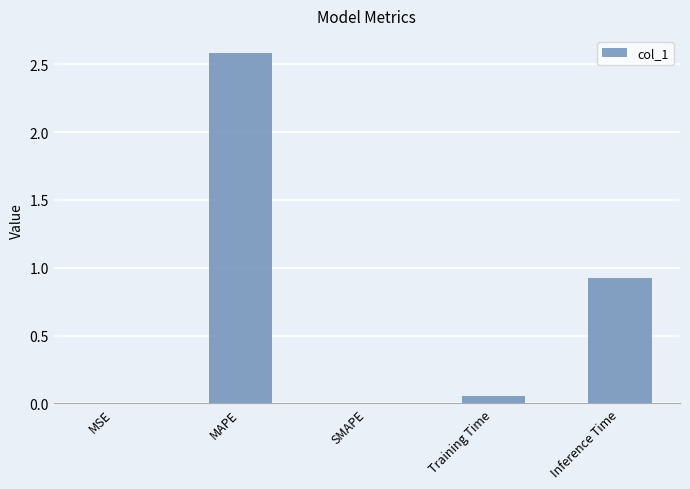

At which label is the value closest to 1?

Inference Time